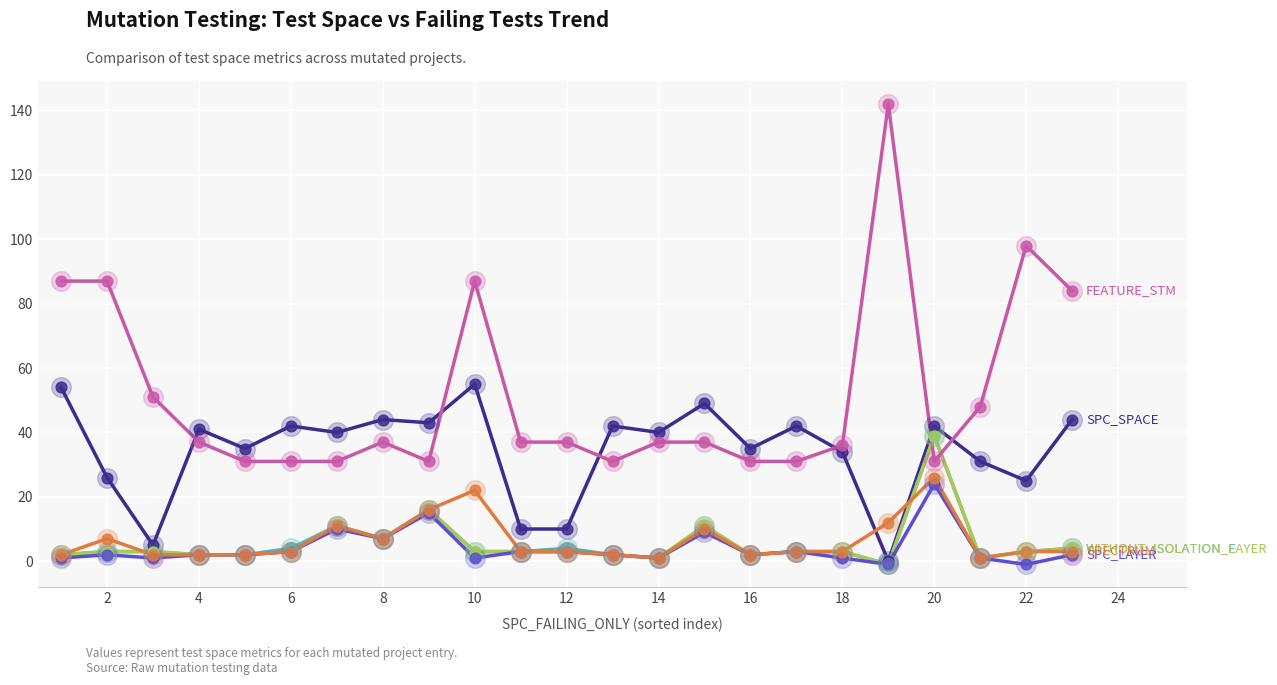

At which category is the sum across all series the highest?

20